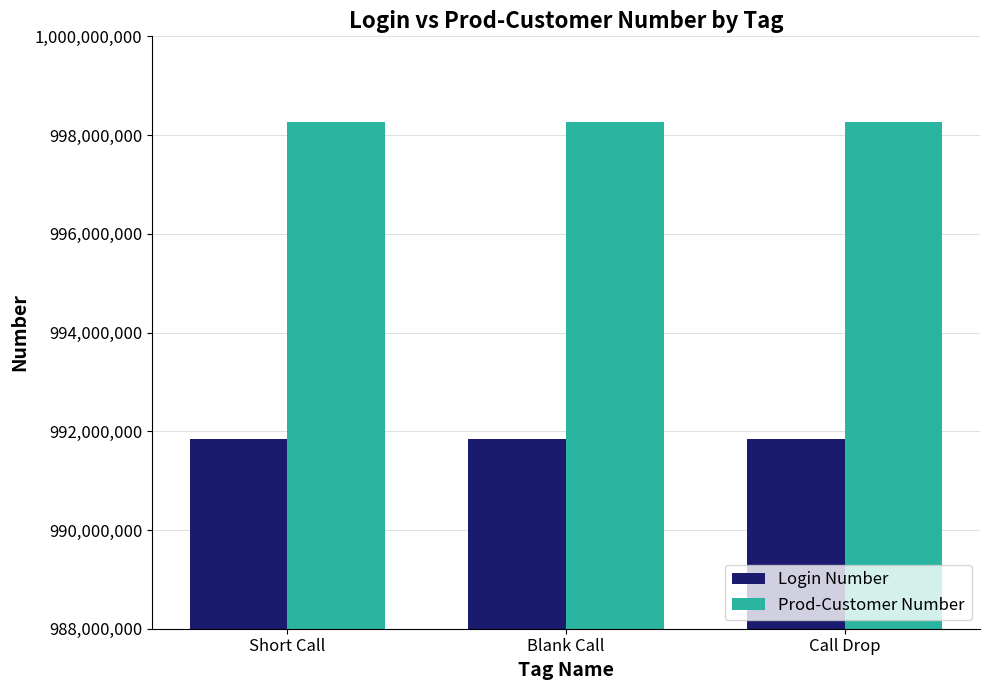

What is the highest value of the Login Number series?

991843845